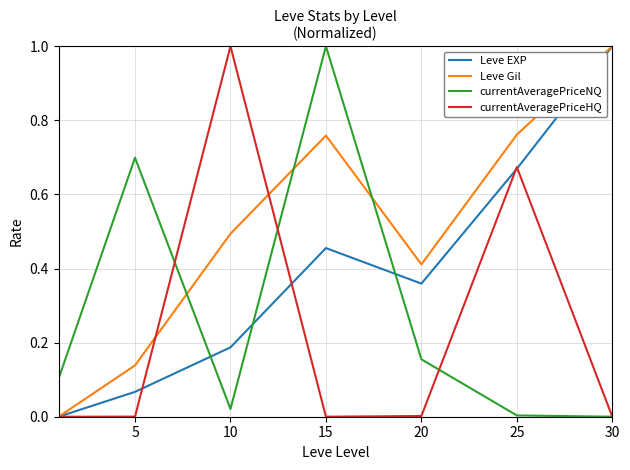

Rank the series by their average value, from lowest to highest.

currentAveragePriceHQ, currentAveragePriceNQ, Leve EXP, Leve Gil